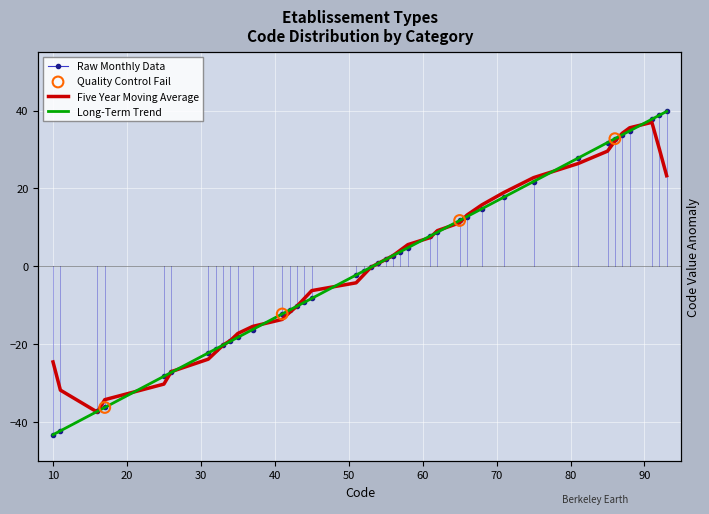

Which series has the largest total across all categories?

Long-Term Trend